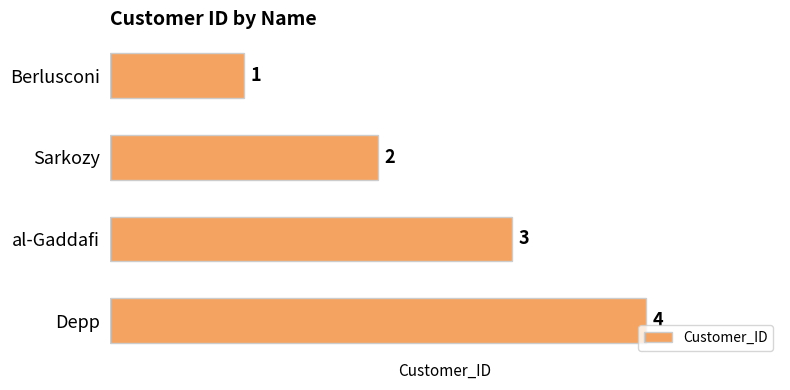

What is the sum of all values?

10